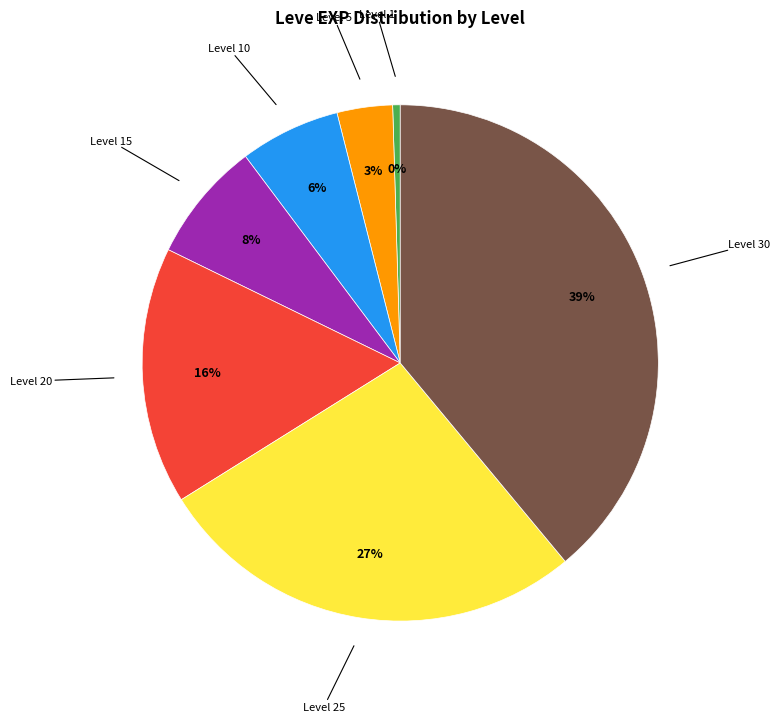

To the nearest percent, what is the average slice percentage?

14%